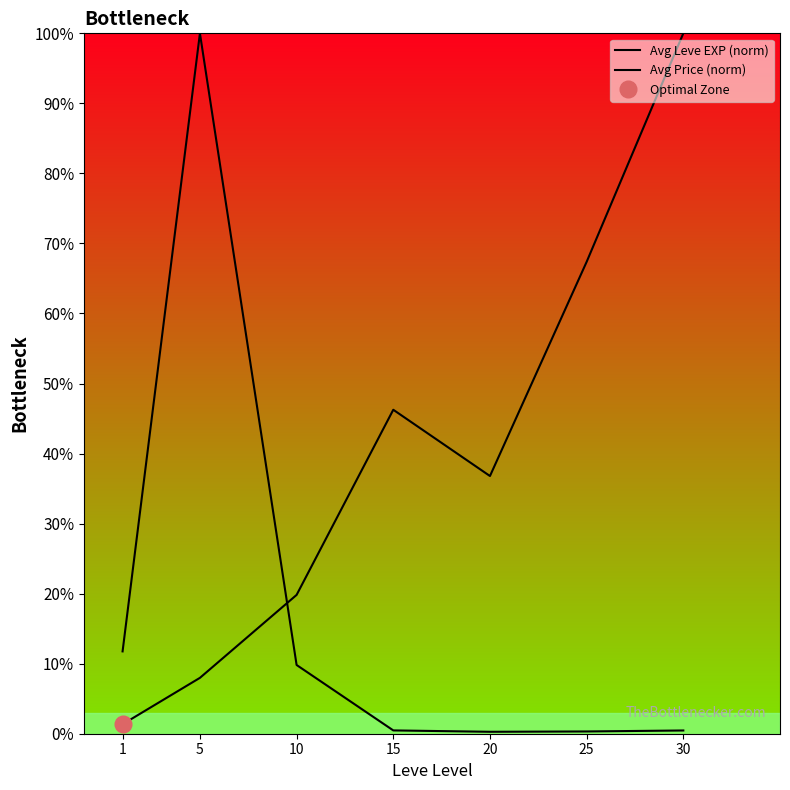

What is the difference between the highest and lowest values at 20?

36.5